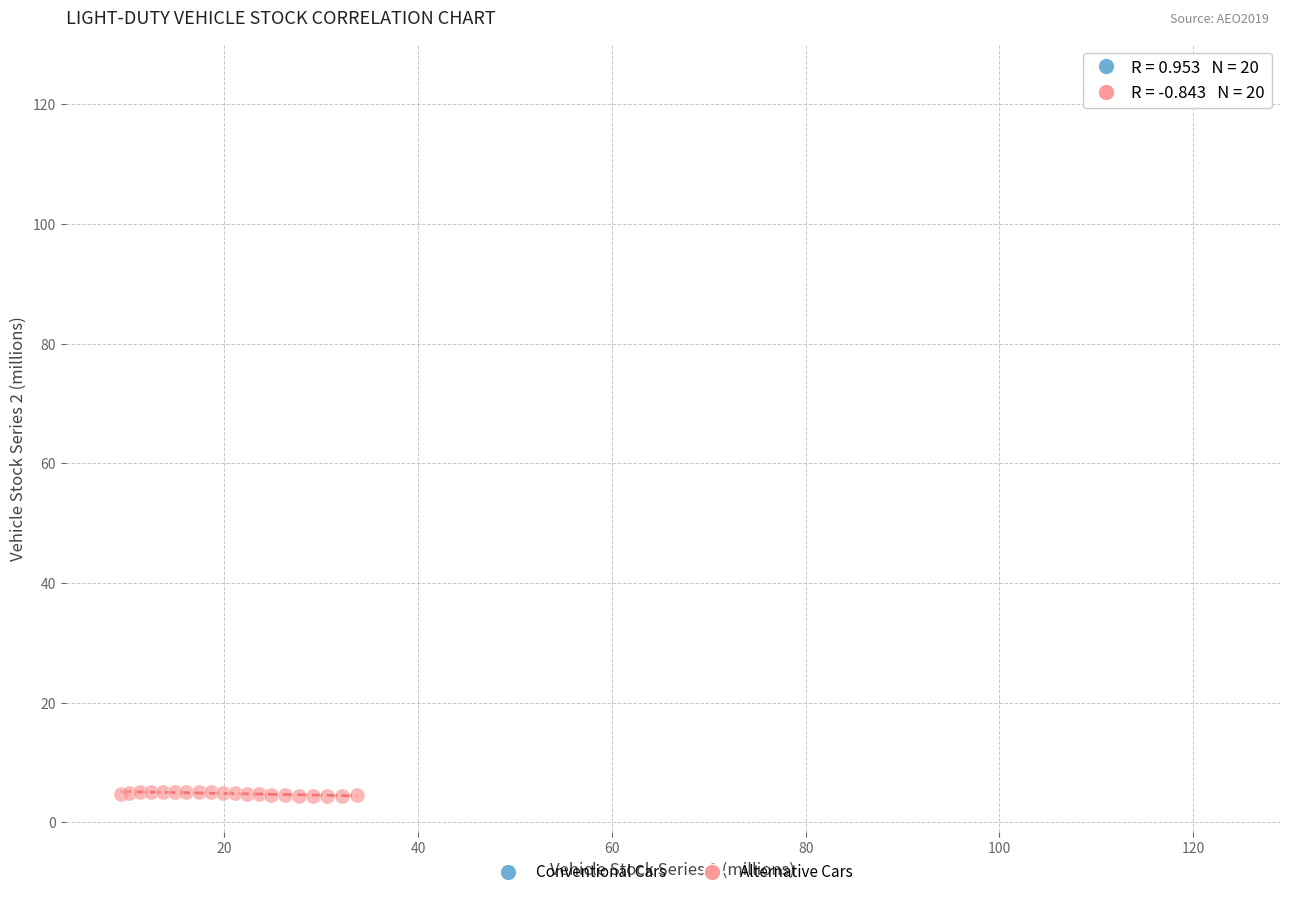

Which series contains the highest Y value?

Conventional Cars